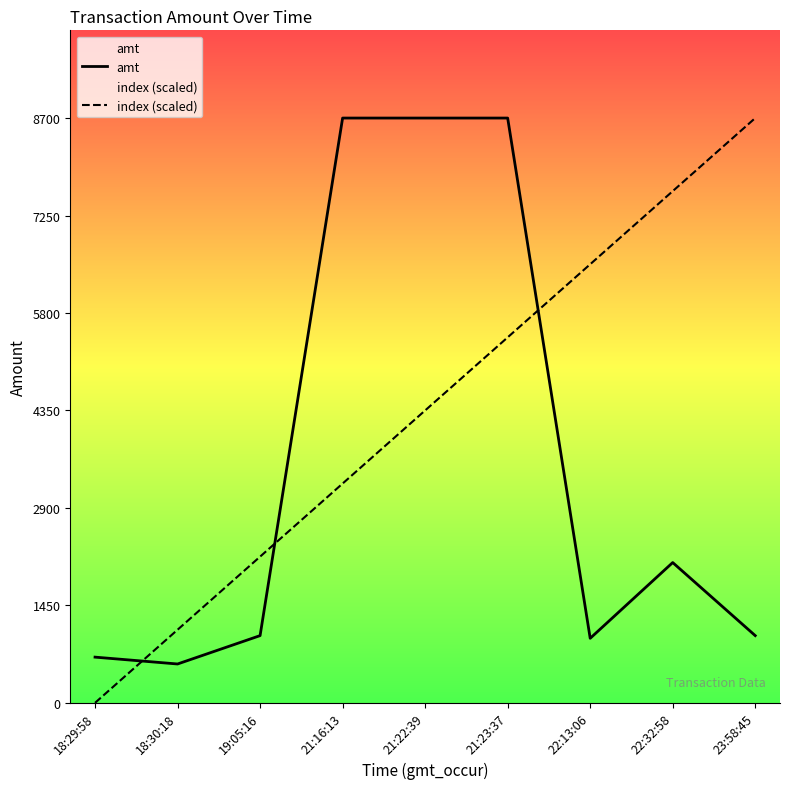

True or false: index (scaled) has more than 2 interior local peaks.

False